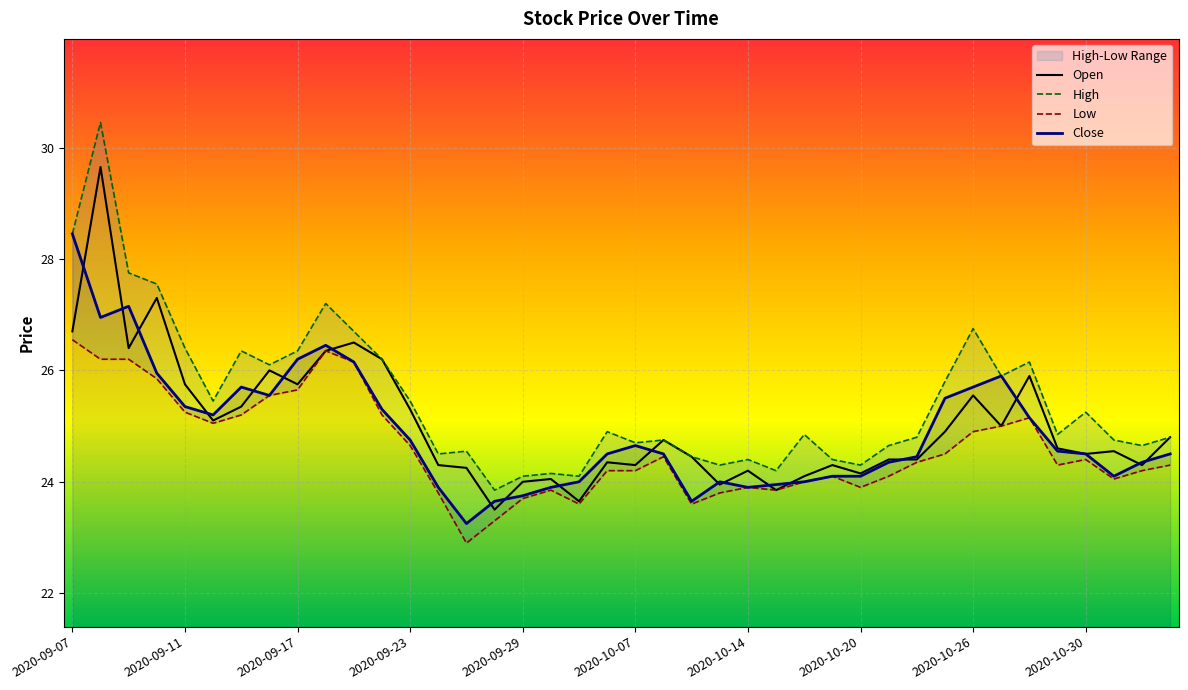

What is the value of the Close point at the 39th from the left?

24.4